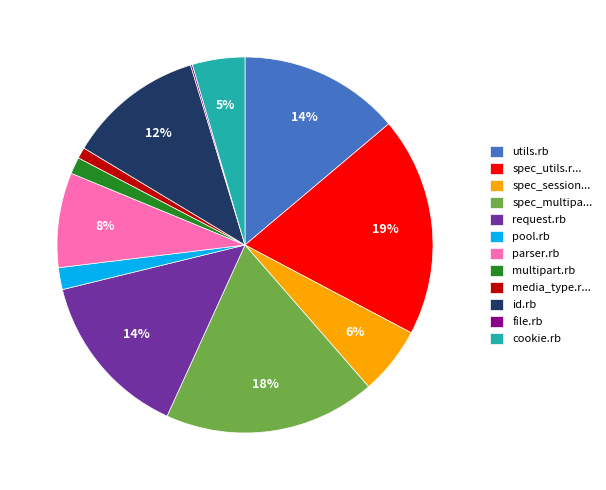

Between parser.rb and spec_session..., which is larger?

parser.rb